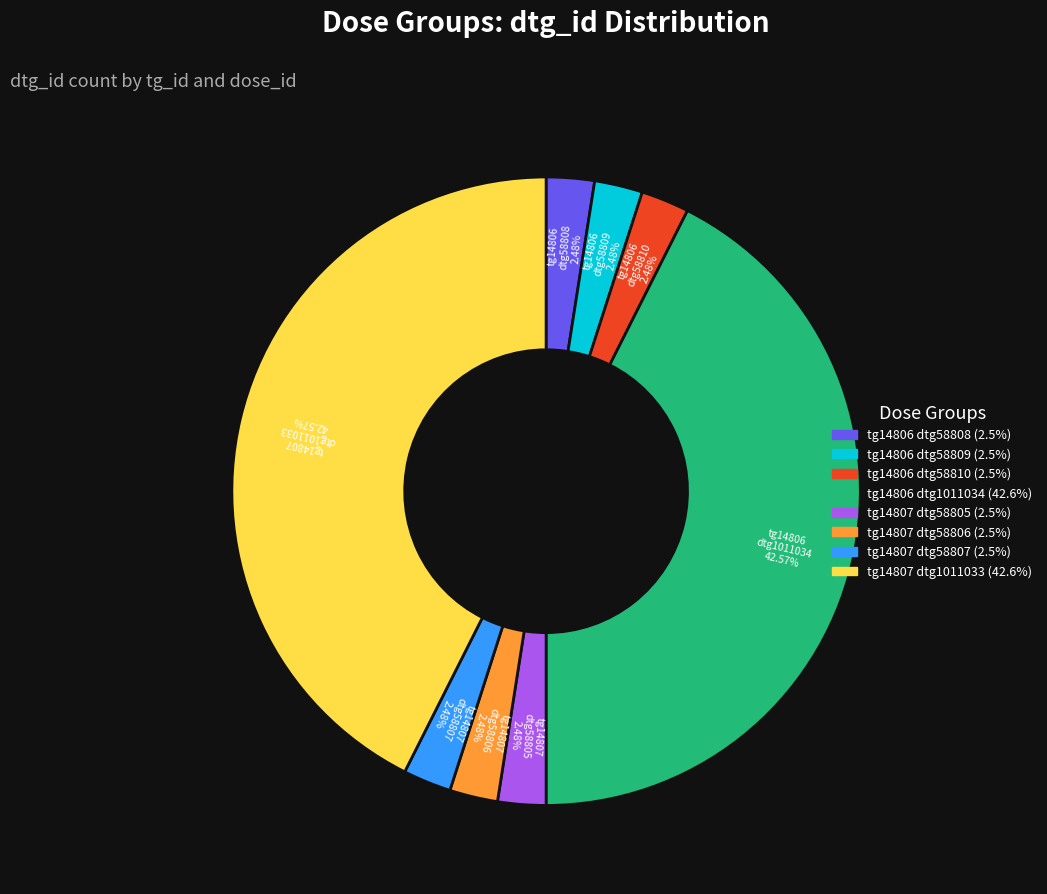

Does tg14806 dtg58810 represent more than half of the total?

No